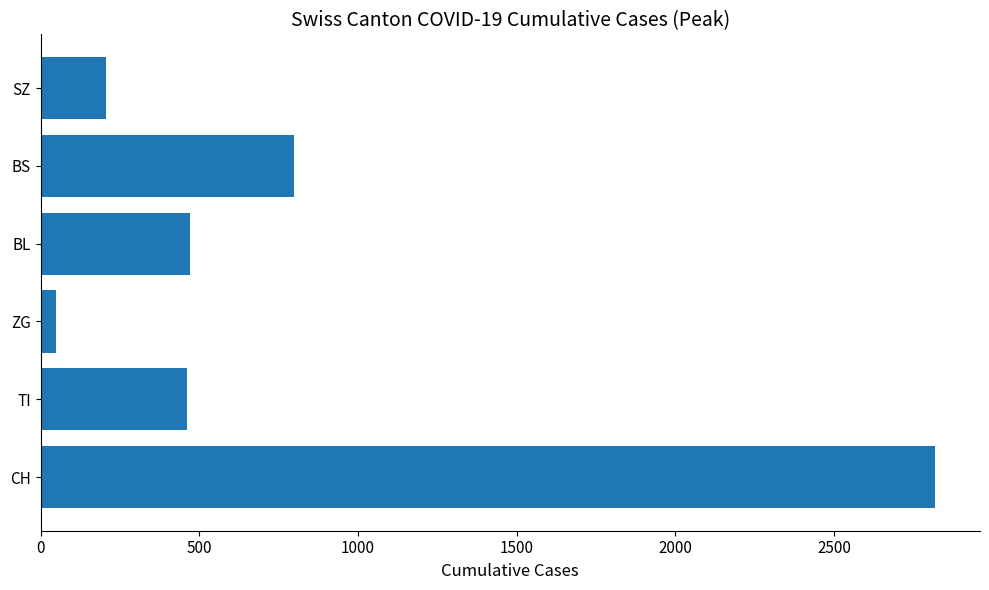

How many bars are there in total?

6